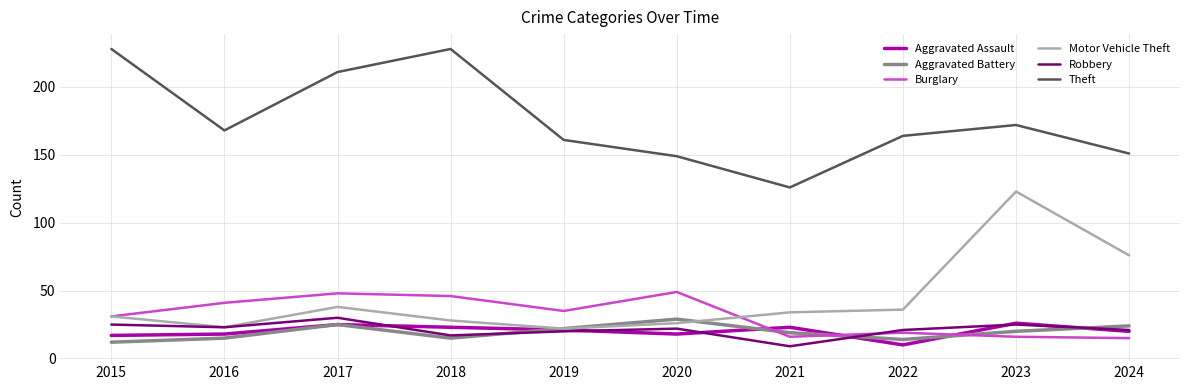

Is this an area chart (filled region under the line)?

No